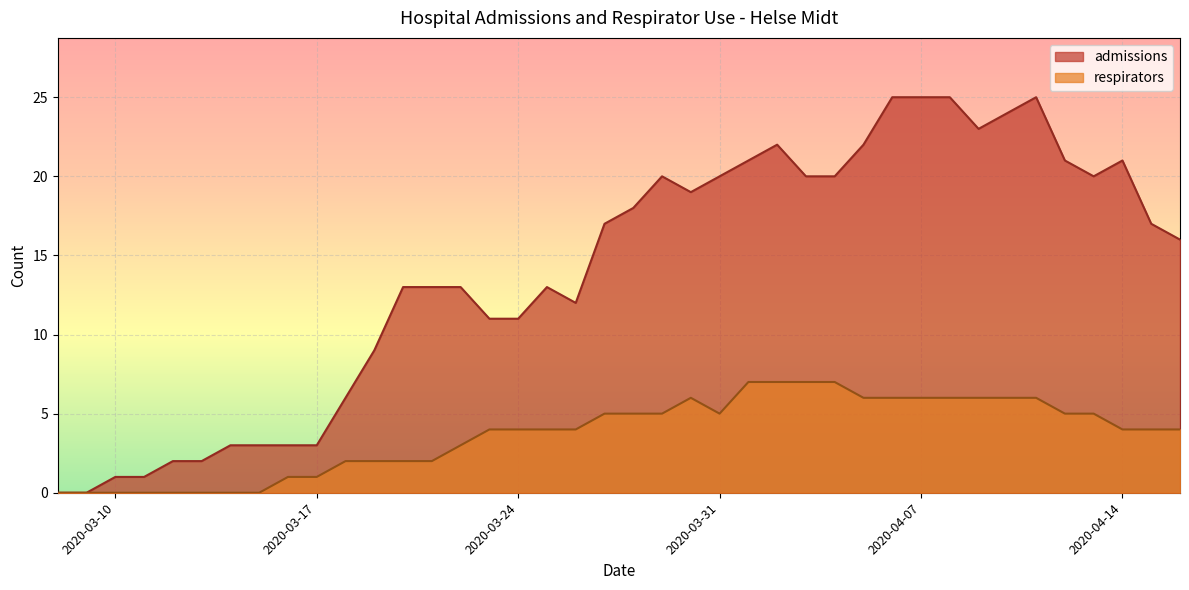

Which series has the largest total across all categories?

admissions